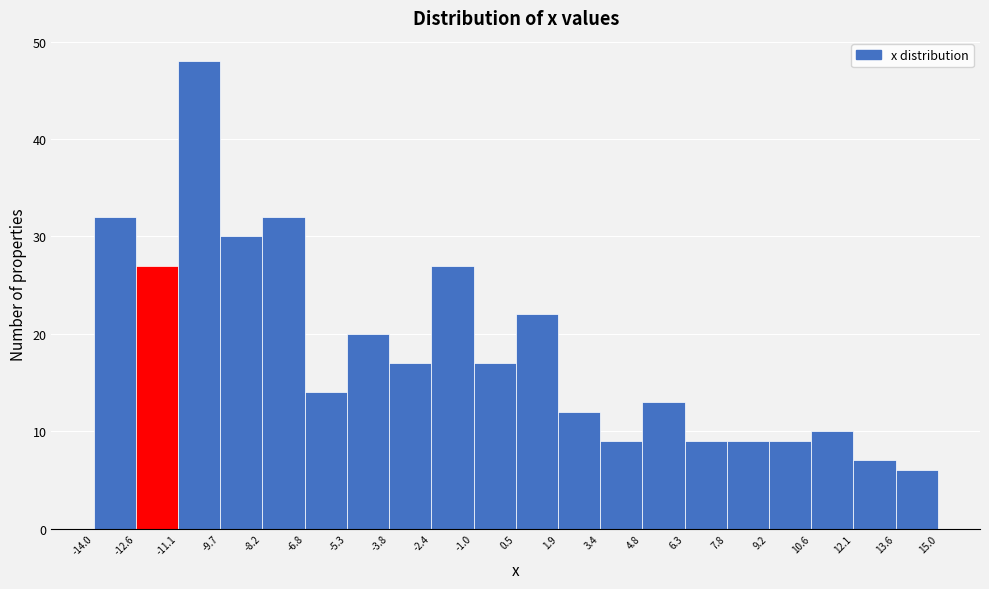

Reading left to right, list every bar in this chart as the range it spans on the x-axis followed by its height. The values are not printed on the chart, so give them approximately, as read against the axis.

-14.0 to -12.6: 32
-12.6 to -11.1: 27
-11.1 to -9.7: 48
-9.7 to -8.2: 30
-8.2 to -6.8: 32
-6.8 to -5.3: 14
-5.3 to -3.8: 20
-3.8 to -2.4: 17
-2.4 to -1.0: 27
-1.0 to 0.5: 17
0.5 to 1.9: 22
1.9 to 3.4: 12
3.4 to 4.8: 9
4.8 to 6.3: 13
6.3 to 7.8: 9
7.8 to 9.2: 9
9.2 to 10.6: 9
10.6 to 12.1: 10
12.1 to 13.6: 7
13.6 to 15.0: 6